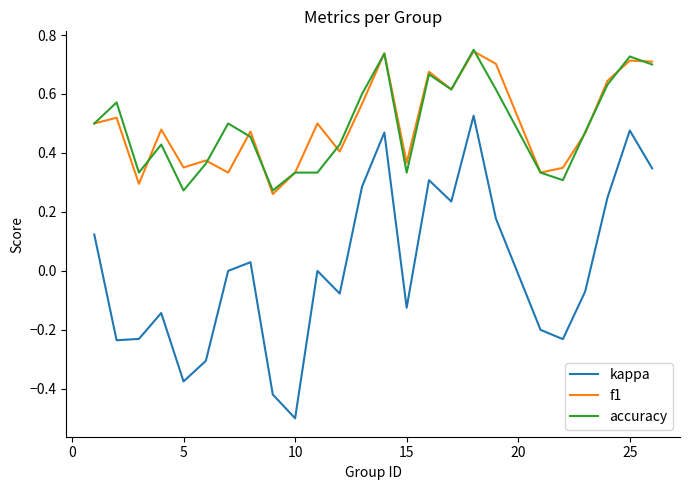

Which series has the largest range (max minus min)?

kappa